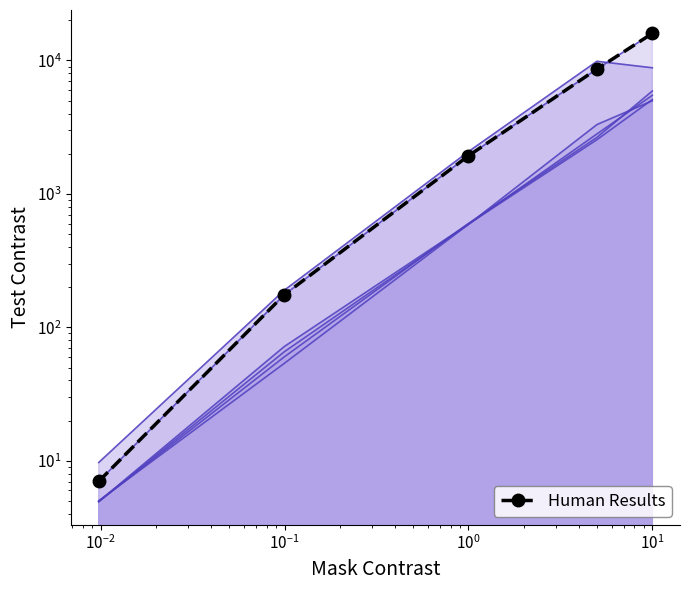

True or false: split_1M and split_1G cross at least once.

False